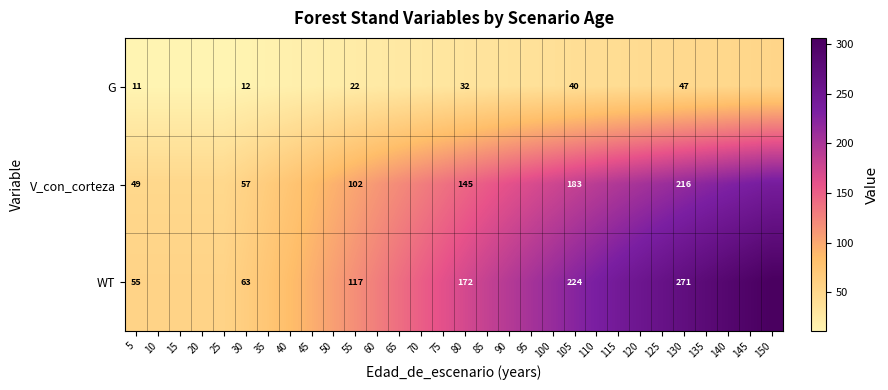

At 55, list the series in order from smallest to largest.

G, V_con_corteza, WT